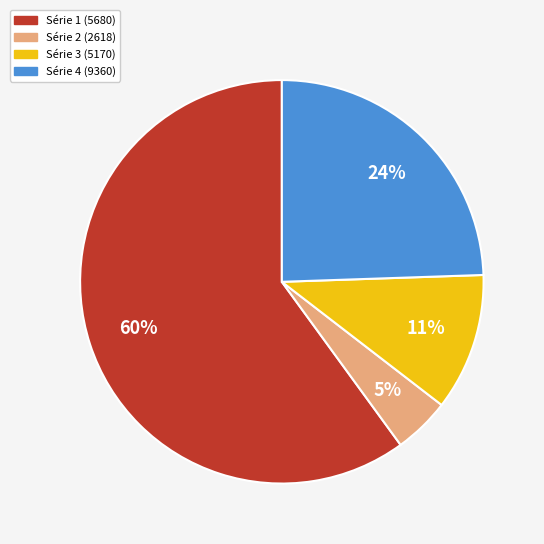

Which slice represents more than half of the pie?

Série 1 (5680)